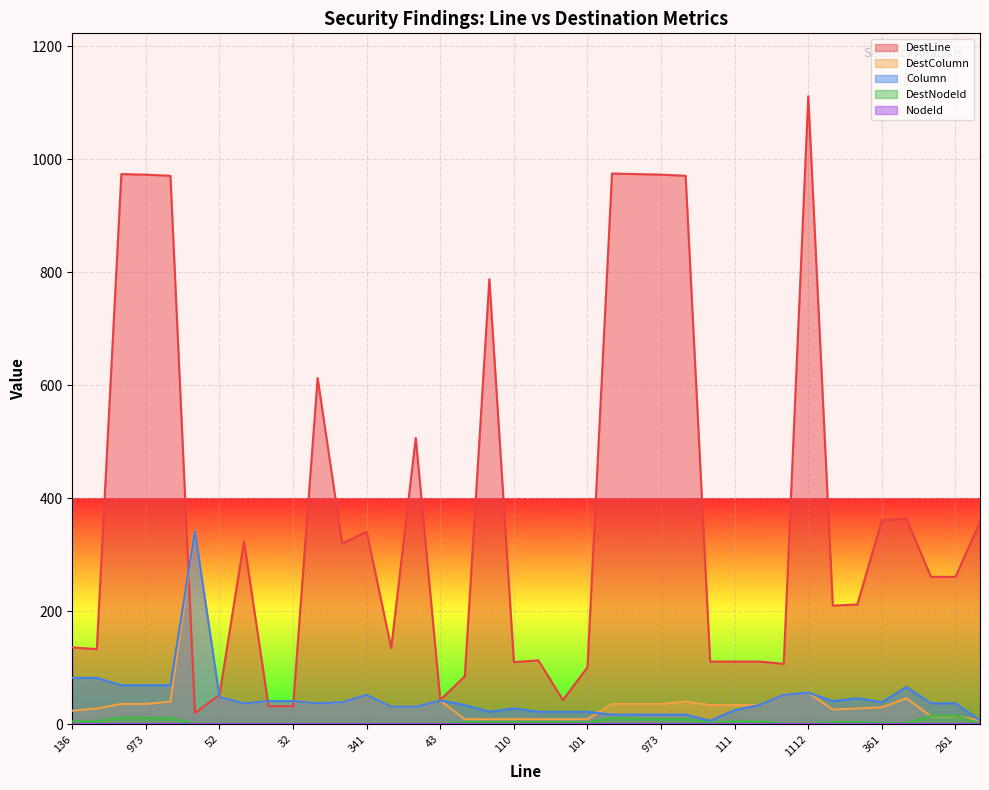

What is the difference between the DestLine values at 358 and 52?

306